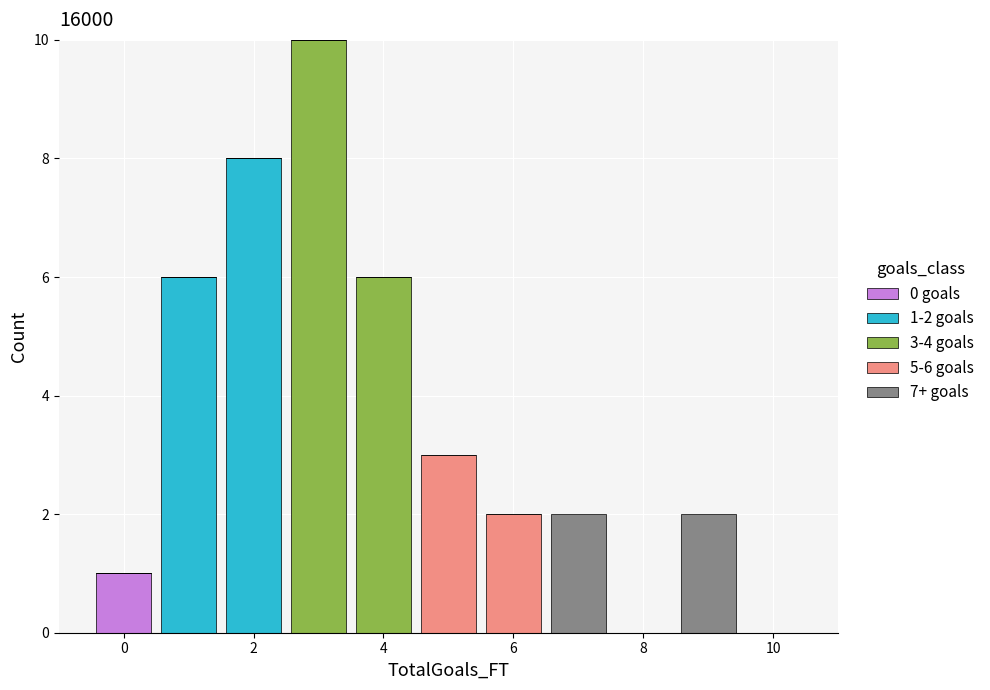

Which range on the x-axis has the tallest stacked bar (by total height)?

2.5 to 3.5